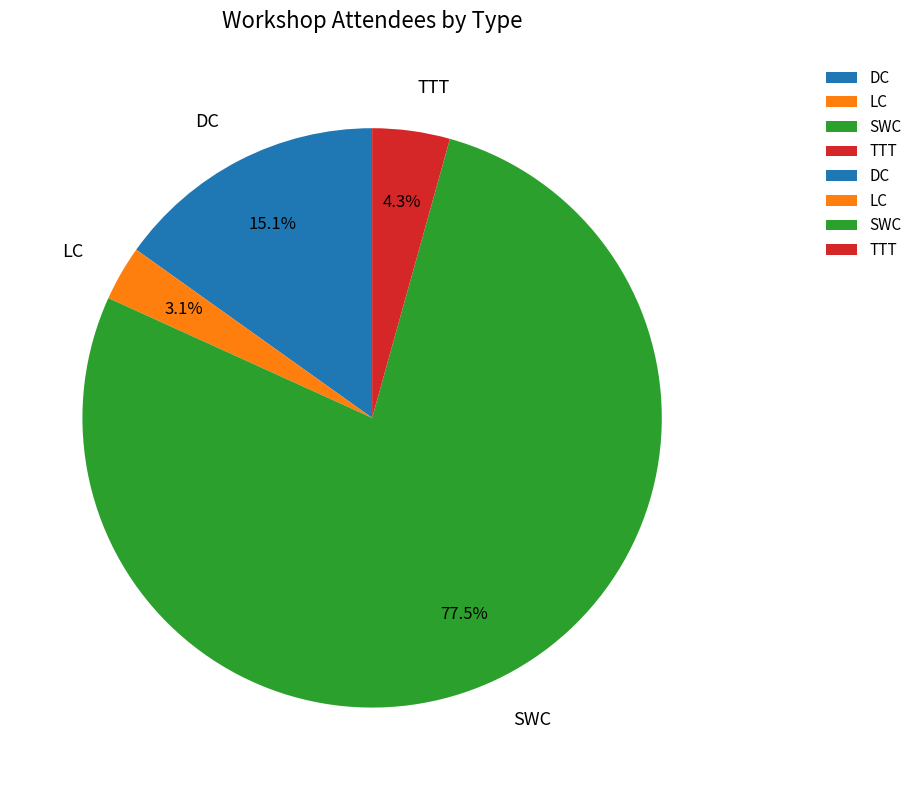

Which slice is the largest?

SWC